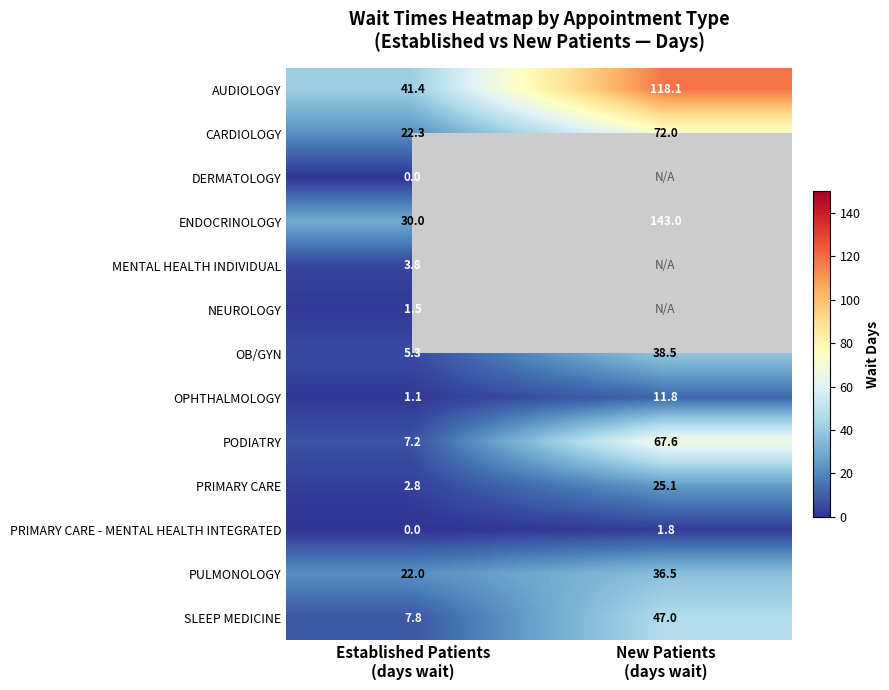

Which category has the lowest value across all series?

Established Patients
(days wait)